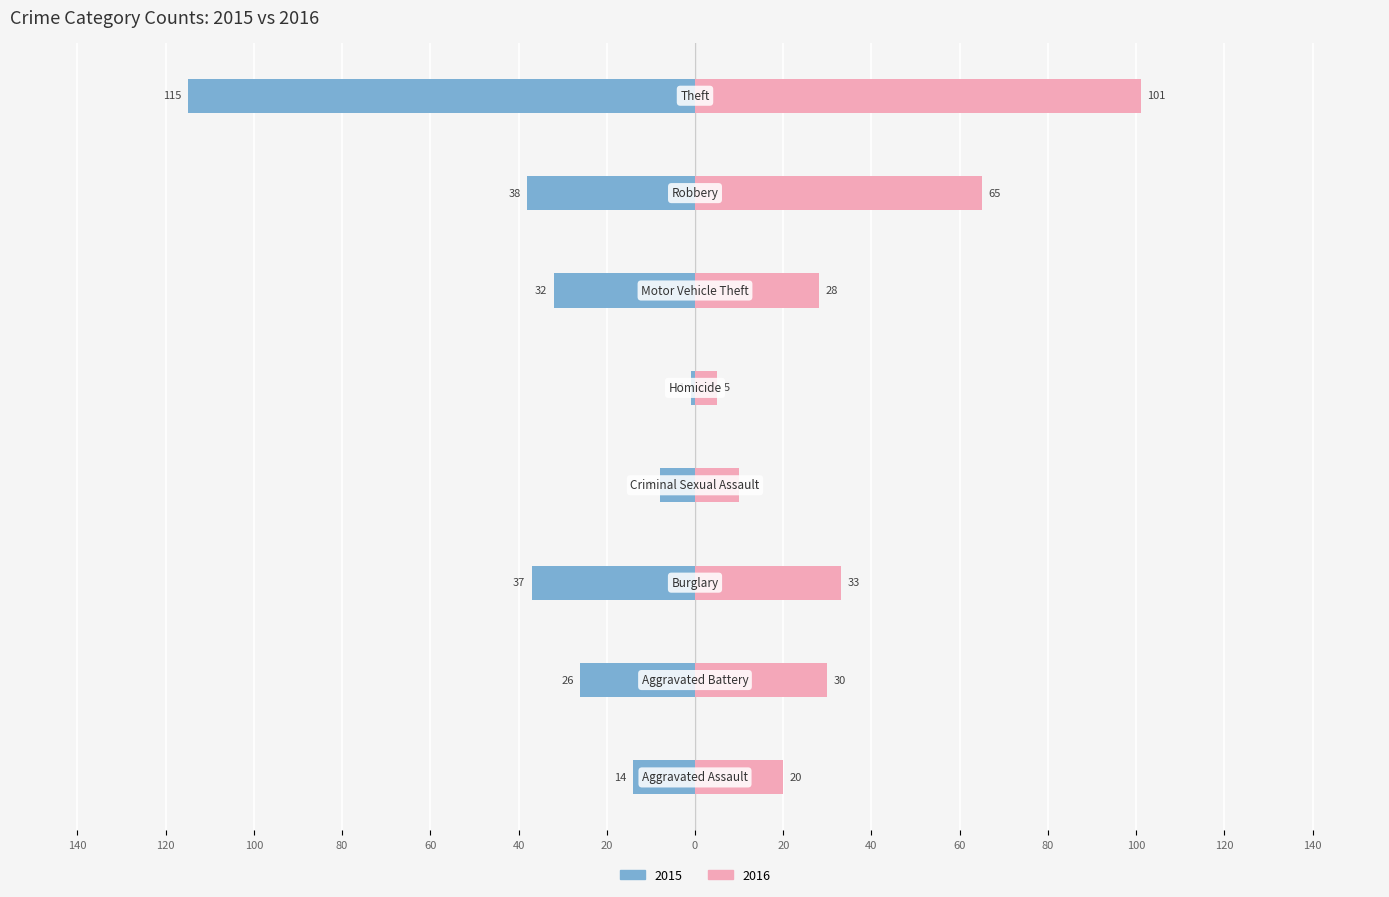

At which label does 2016 first exceed 30?

Burglary